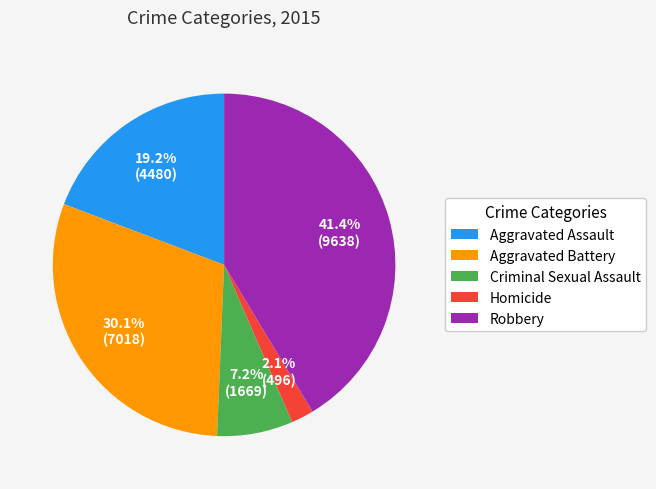

Is it true that Aggravated Battery is 30% of the pie?

True